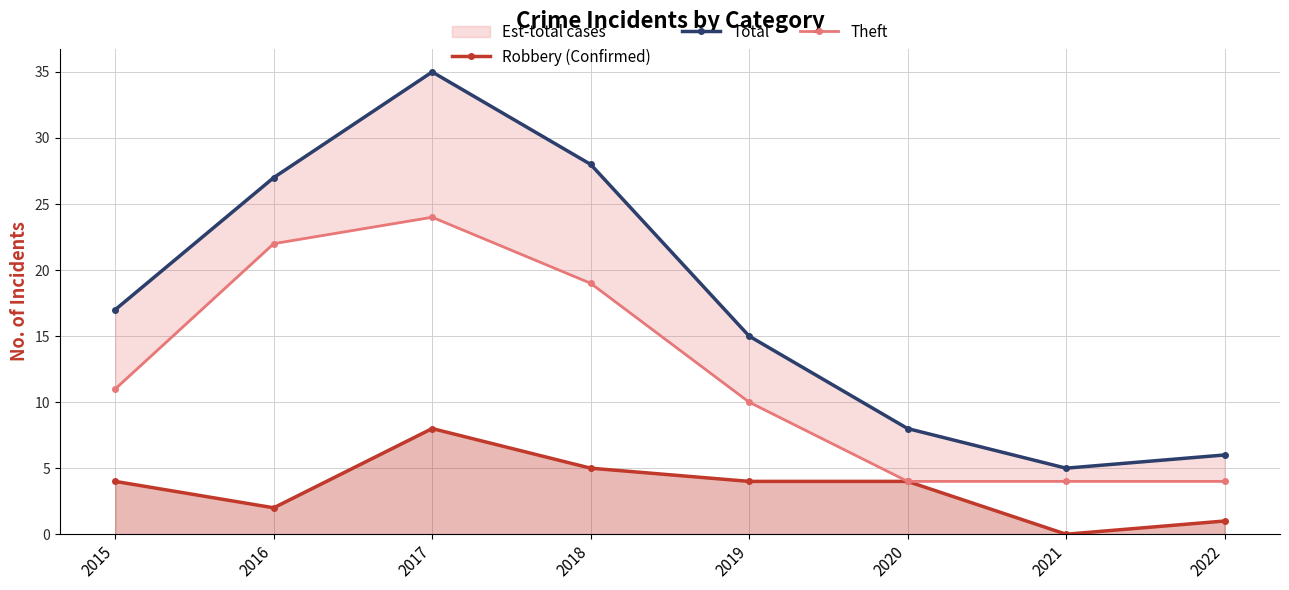

In Robbery (Confirmed), how many points are lower than both neighbors (excluding endpoints)?

2